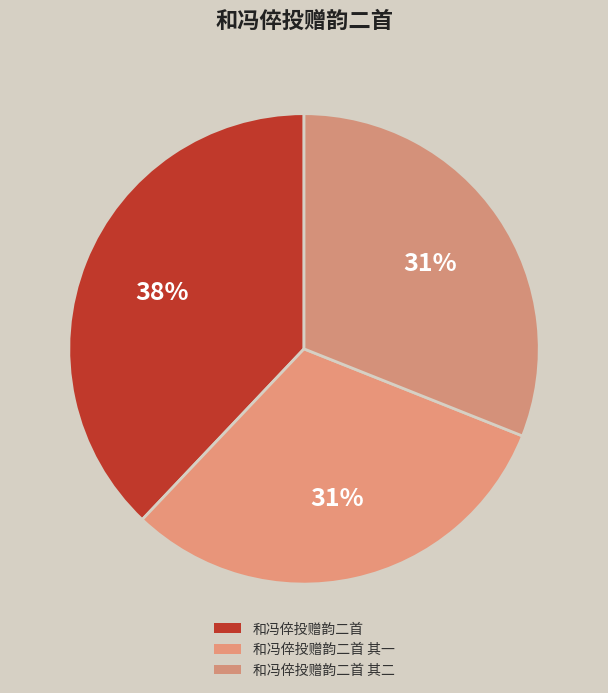

Count the number of slices in the pie.

3